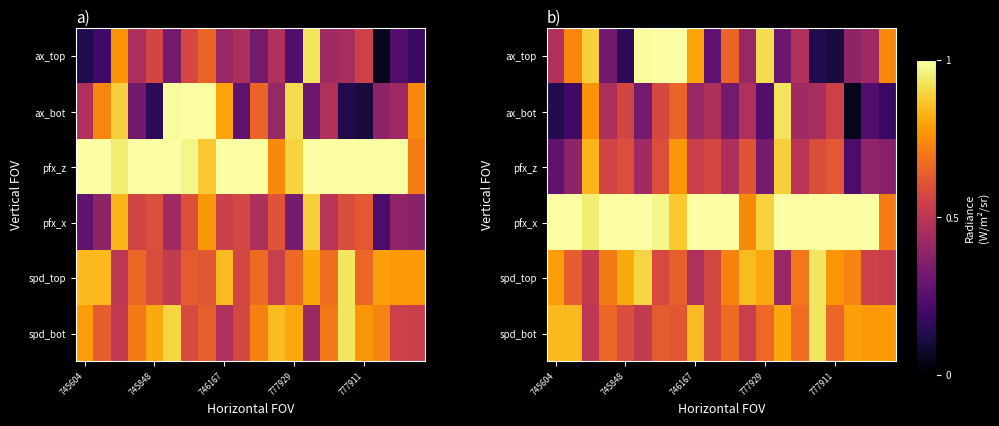

Which has a higher value, 9 or 15?

9